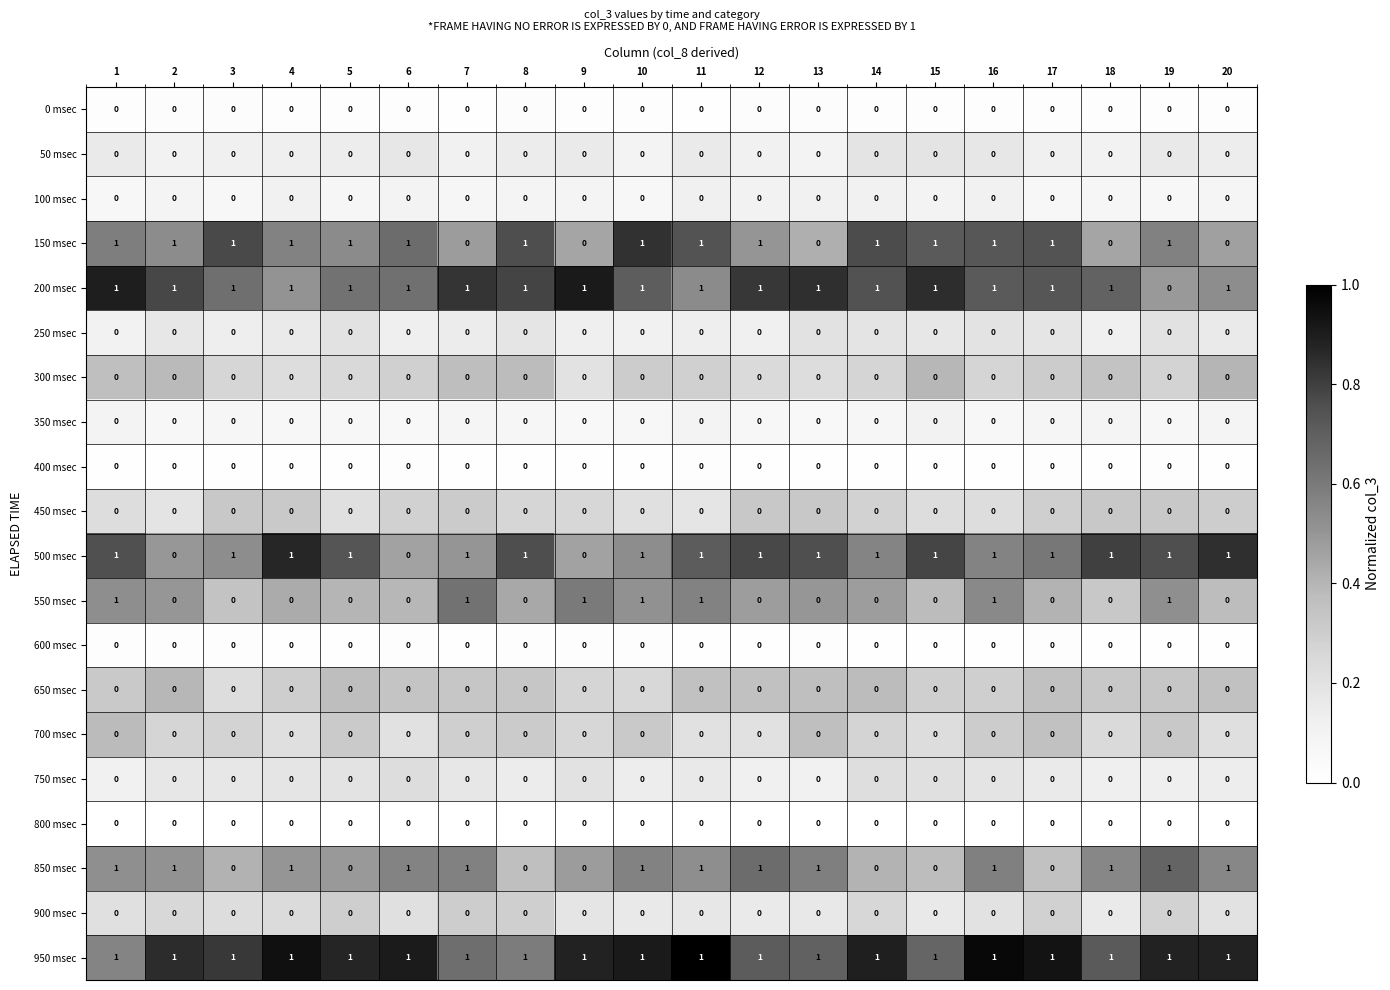

How many data points does each series have?

20